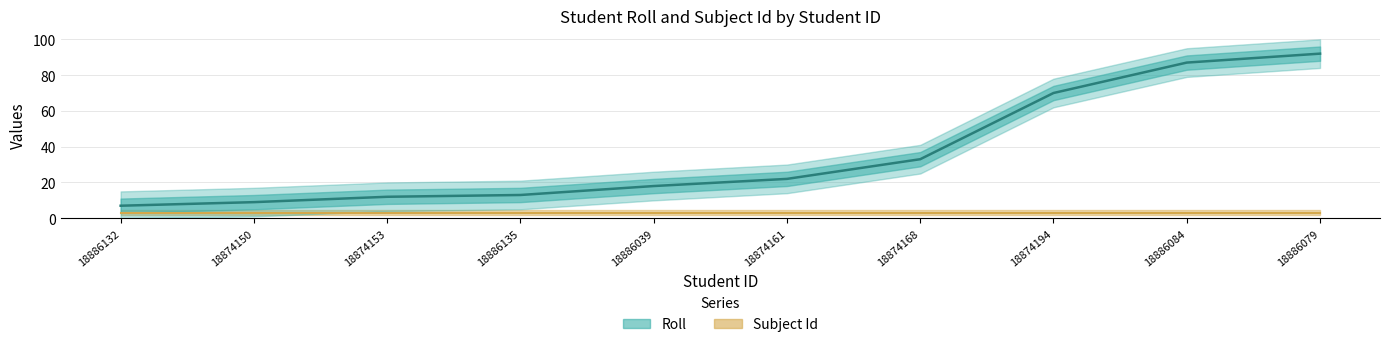

At which label is the value closest to 49?

18874168